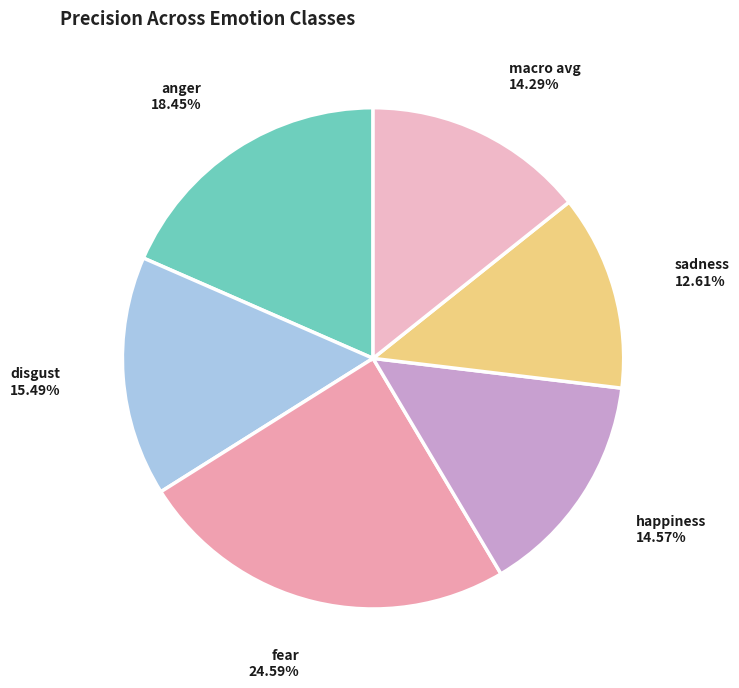

Which has a higher value, macro avg or fear?

fear